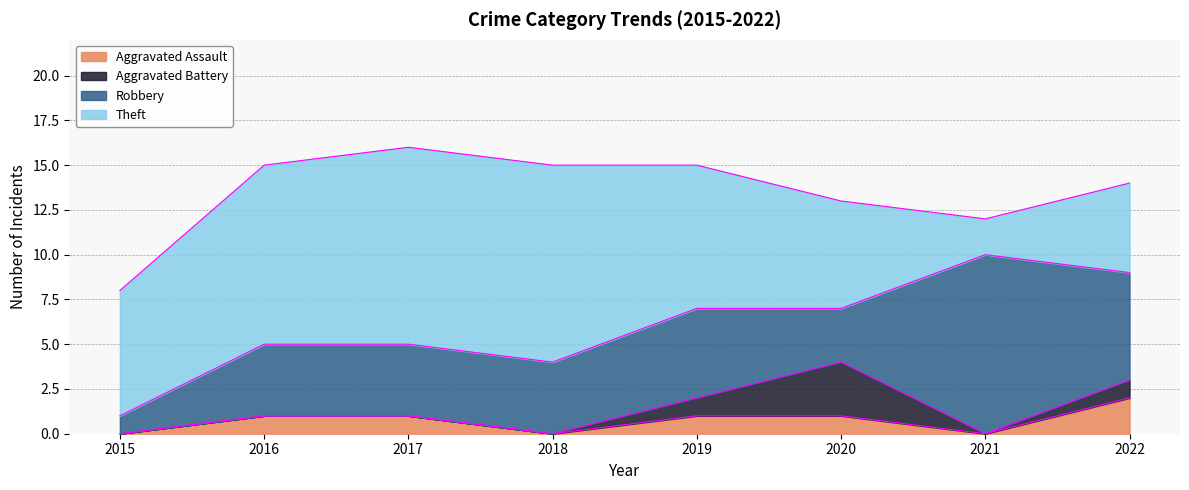

Reading left to right, what are all the values shown in this chart?

Aggravated Assault: 0	1	1	0	1	1	0	2
Aggravated Battery: 0	0	0	0	1	3	0	1
Robbery: 1	4	4	4	5	3	10	6
Theft: 7	10	11	11	8	6	2	5